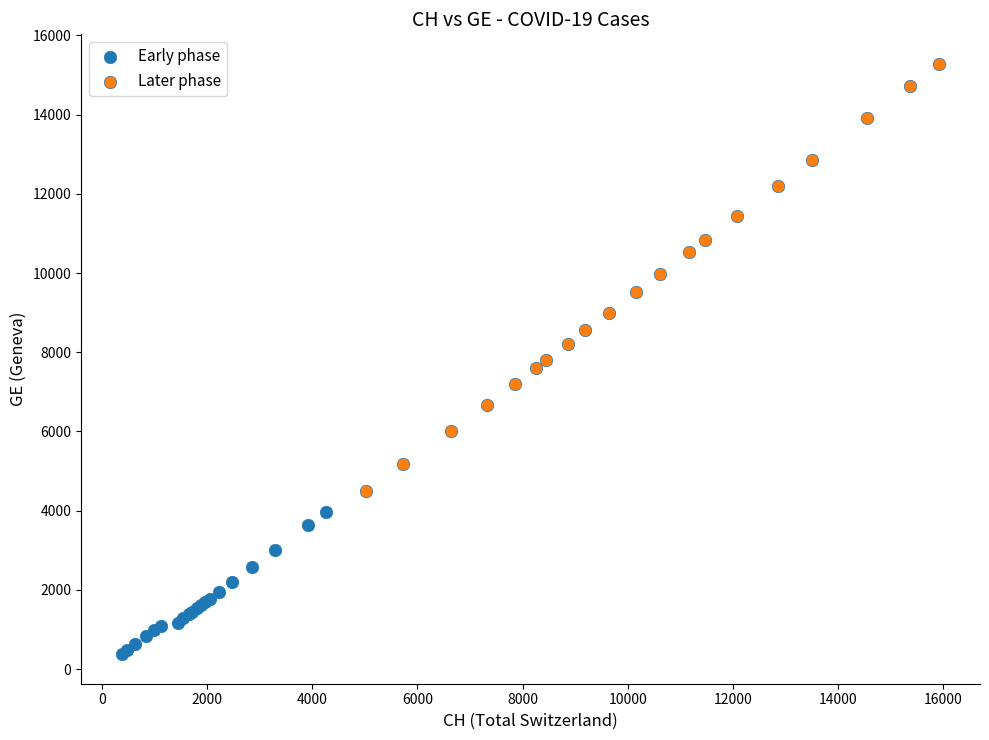

Which series contains the highest Y value?

Later phase